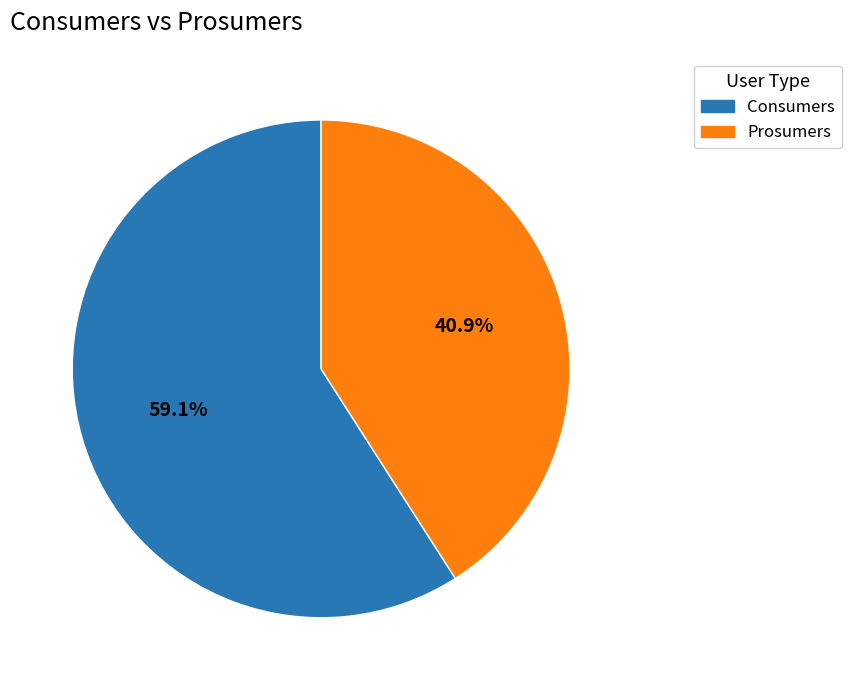

Which slice is the smallest?

Prosumers